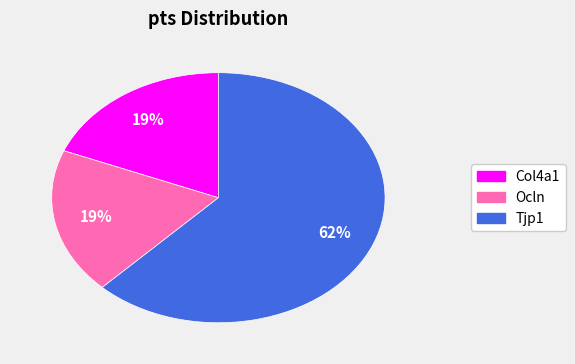

Which has a higher value, Tjp1 or Col4a1?

Tjp1